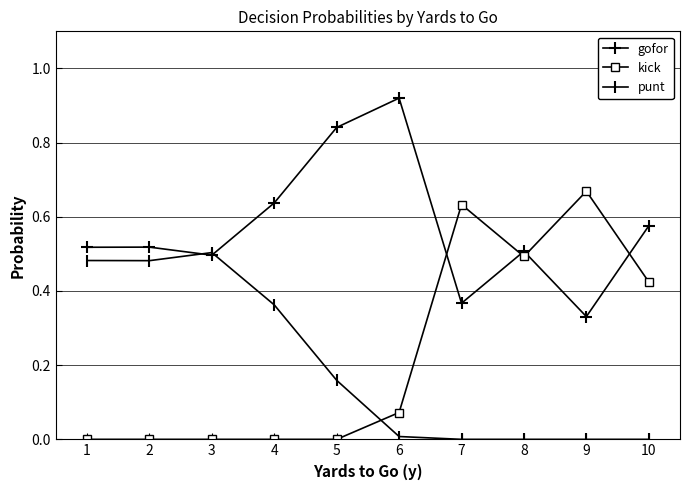

Which series has the largest total across all categories?

gofor